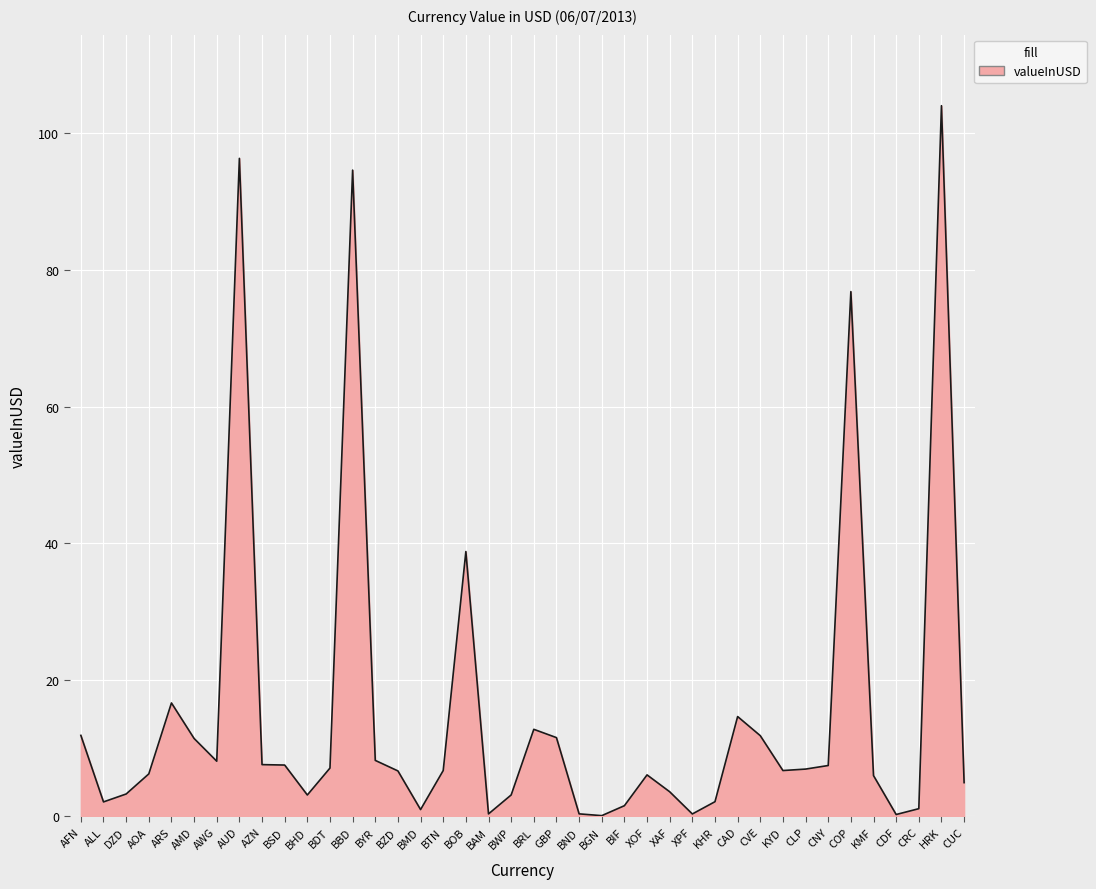

What is the sum of the values at BMD and BAM?

1.3